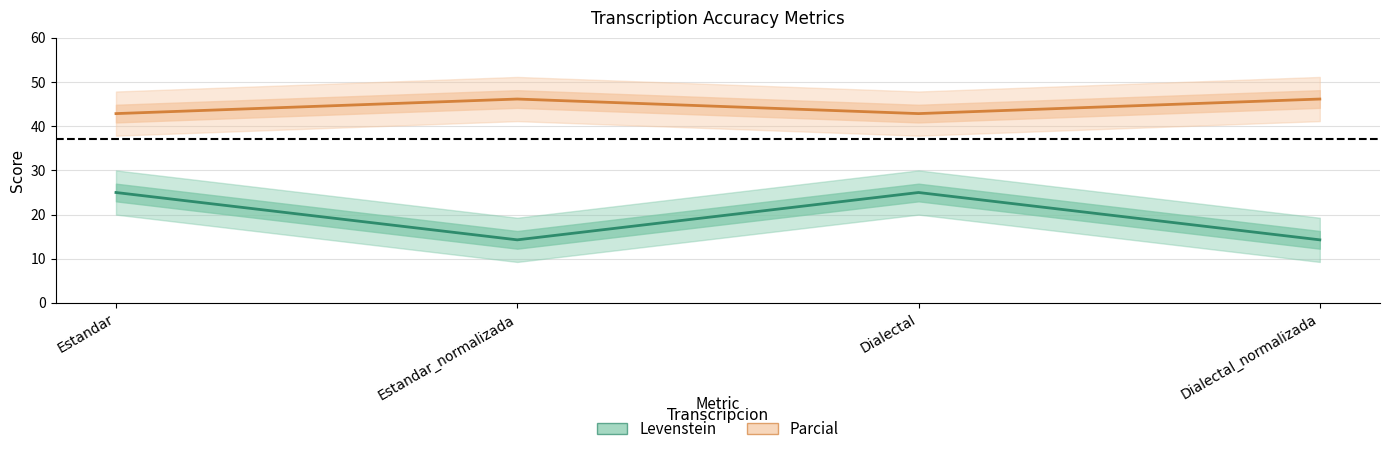

At which label is Levenstein closest to 19?

Estandar_normalizada